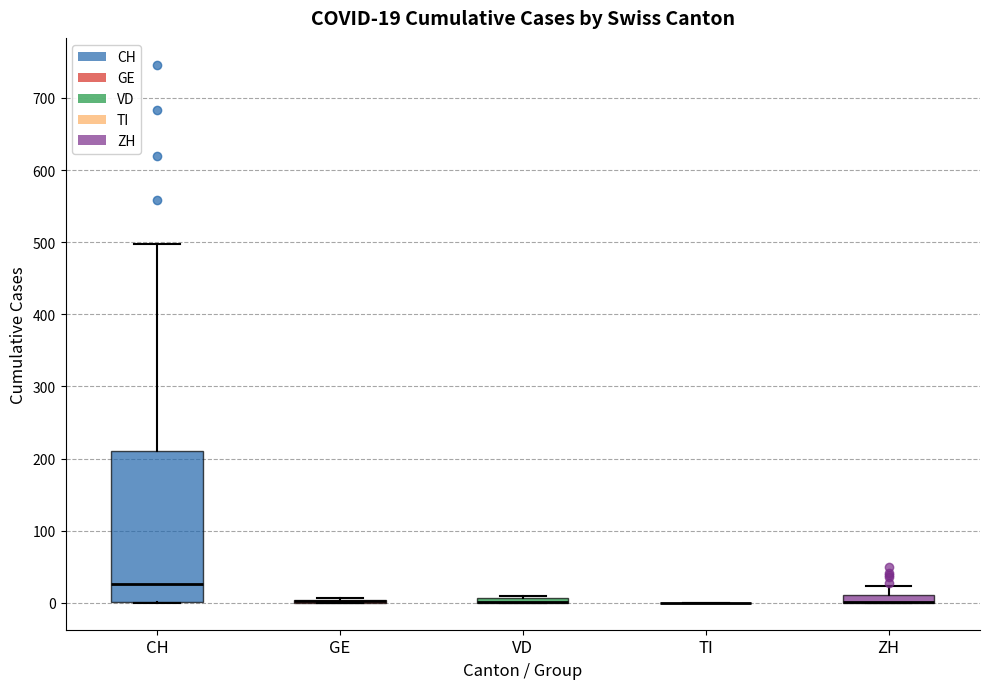

Which box is the tallest, from its lower edge to its upper edge?

CH